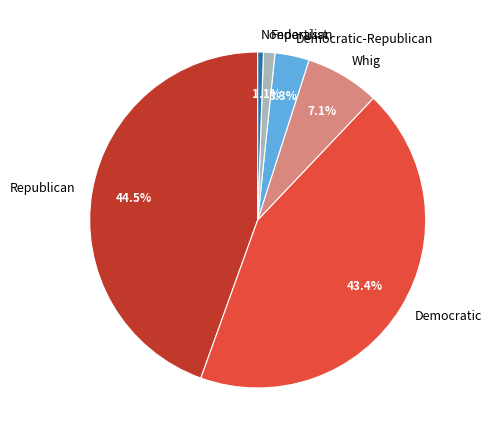

Rank the categories by value from highest to lowest.

Republican, Democratic, Whig, Democratic-Republican, Federalist, Nonpartisan